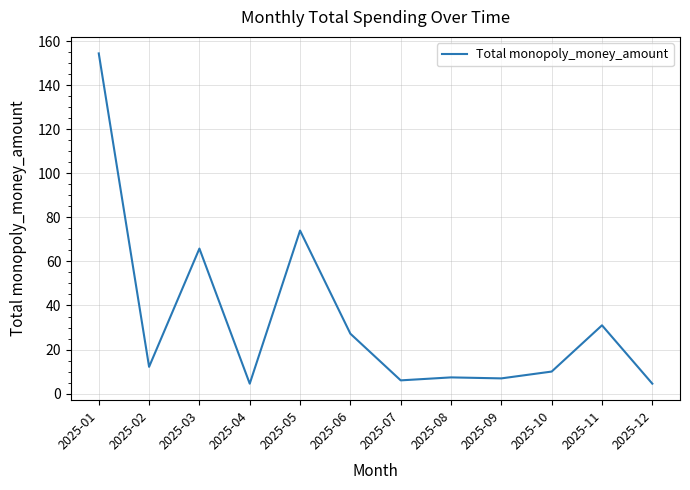

Where is the data nearest to the value 79?

2025-05